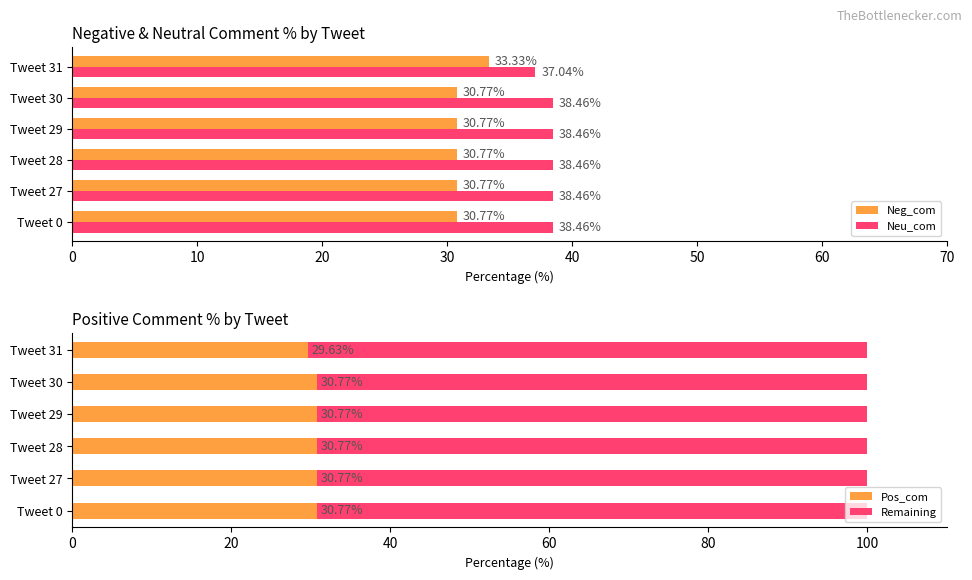

How many groups of bars are there?

6